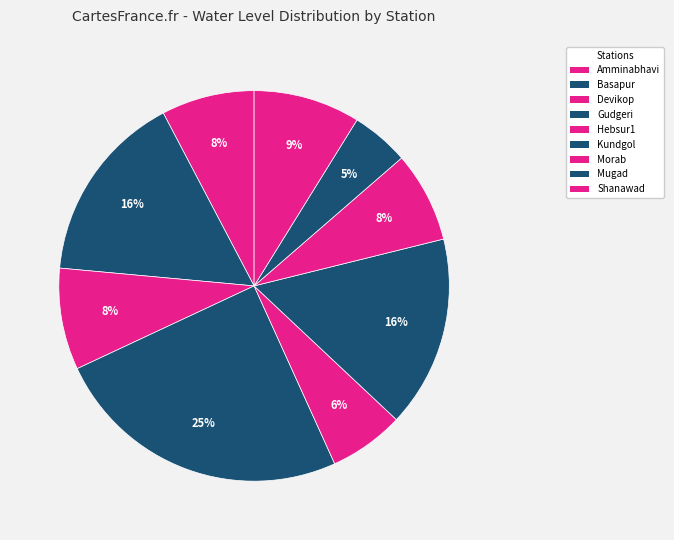

How many segments does this pie chart have?

9